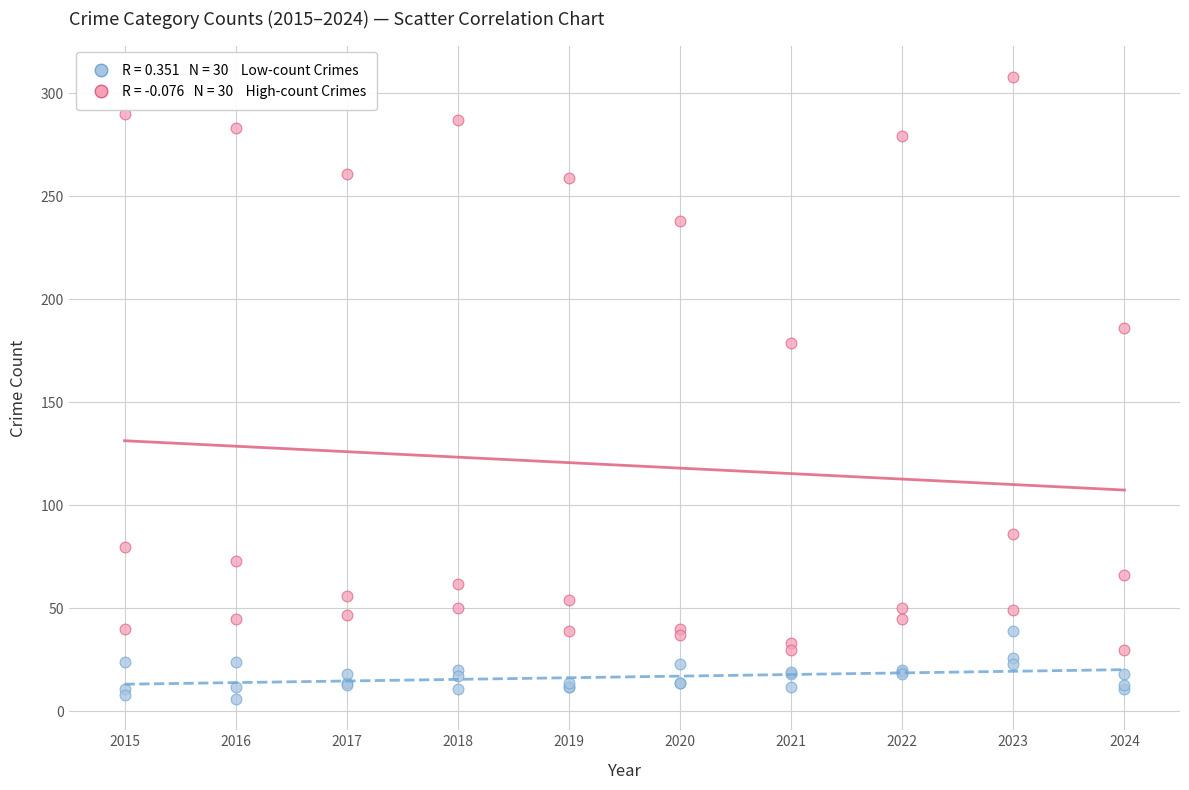

Across all series, what Y value is closest to 157?

179